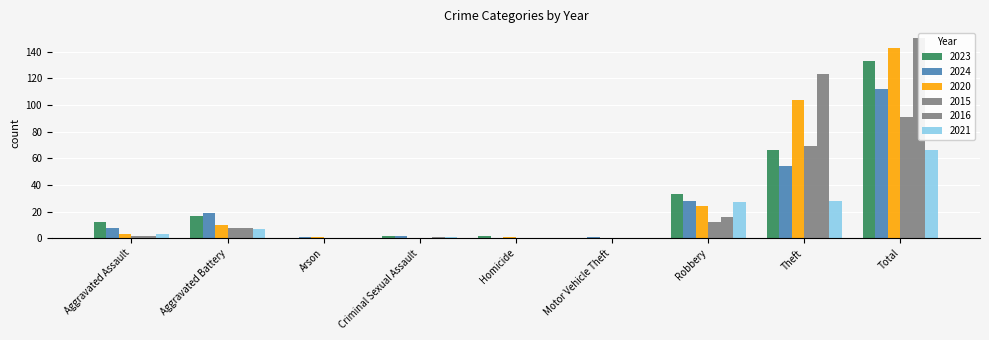

Which series changed the most between Aggravated Assault and Theft?

2016